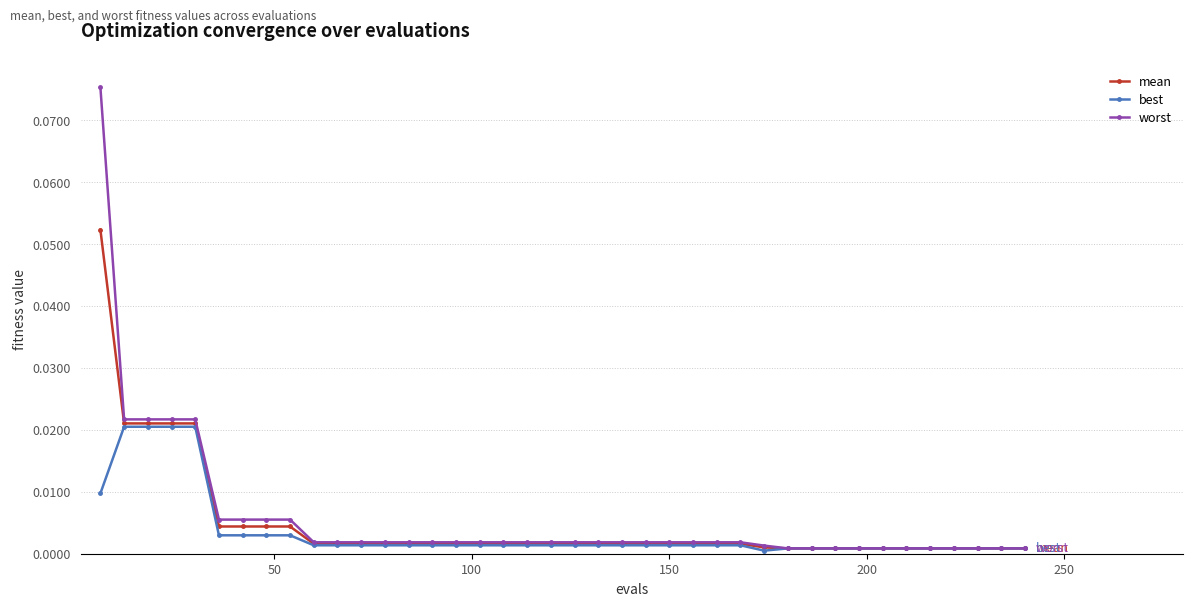

Which series has the largest range (max minus min)?

worst